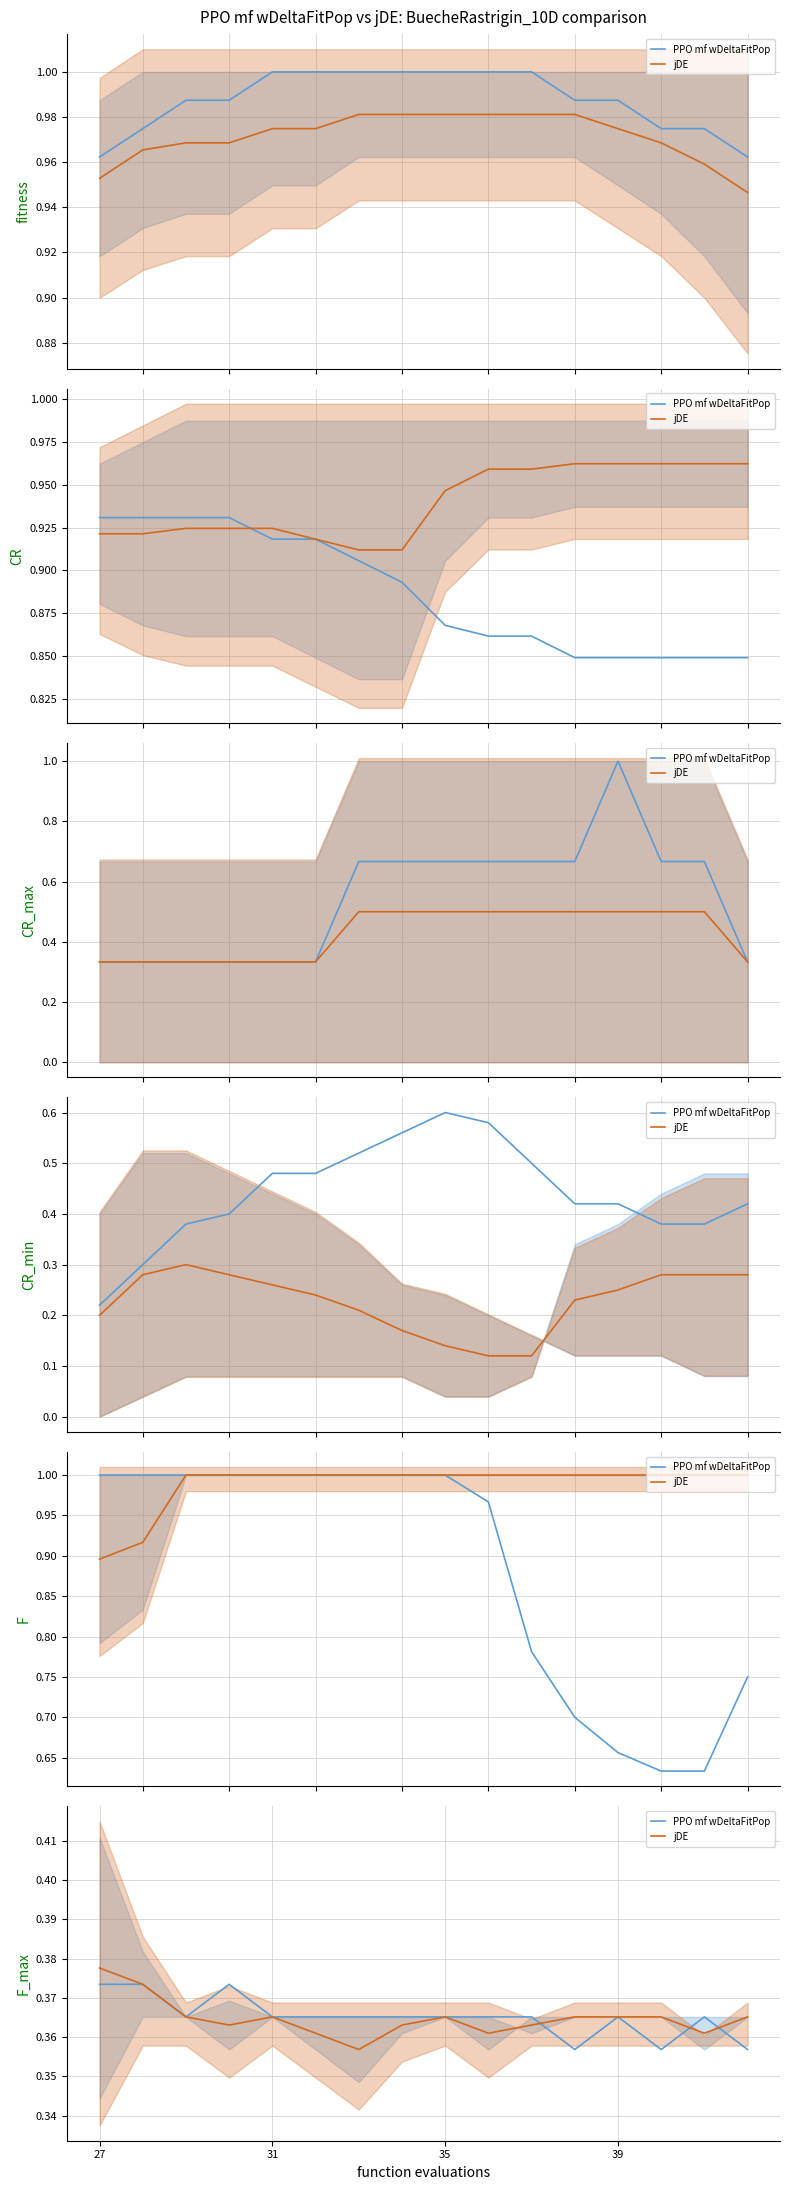

Which series ends up on top after the final intersection of PPO mf wDeltaFitPop and jDE?

jDE